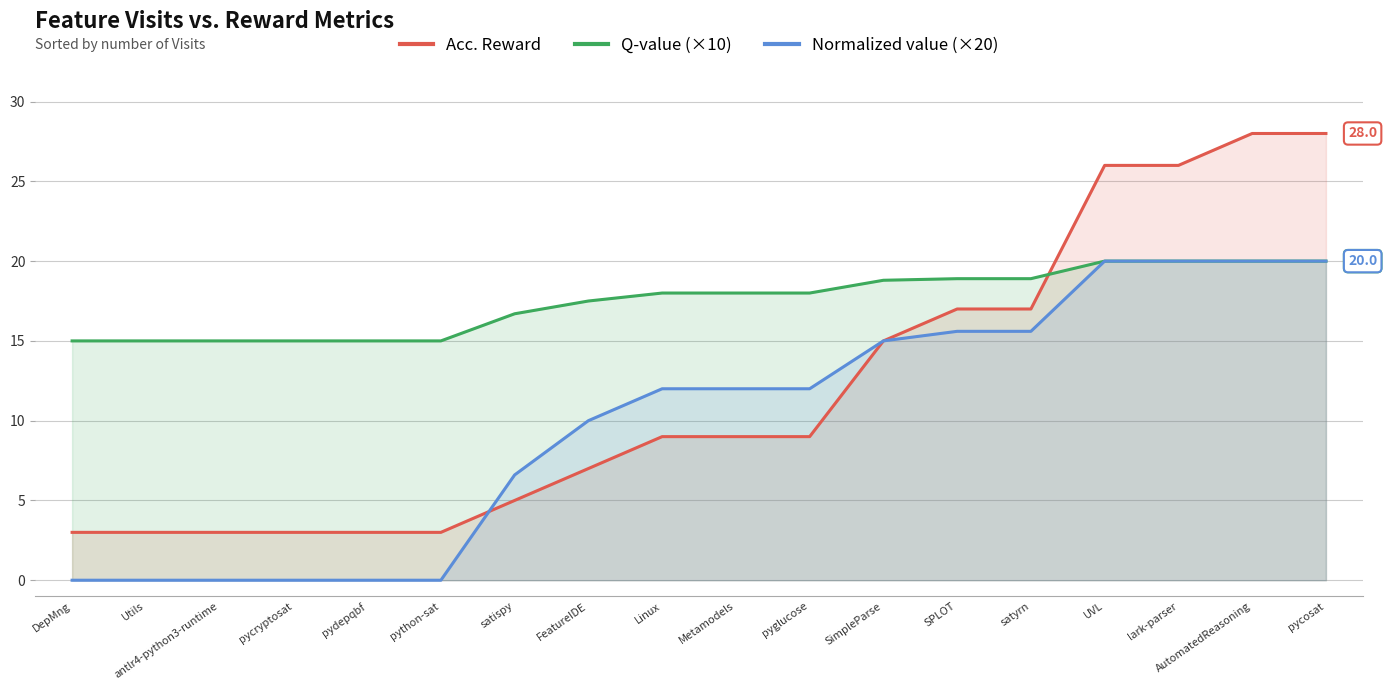

At which label is Q-value (×10) closest to 17?

satispy